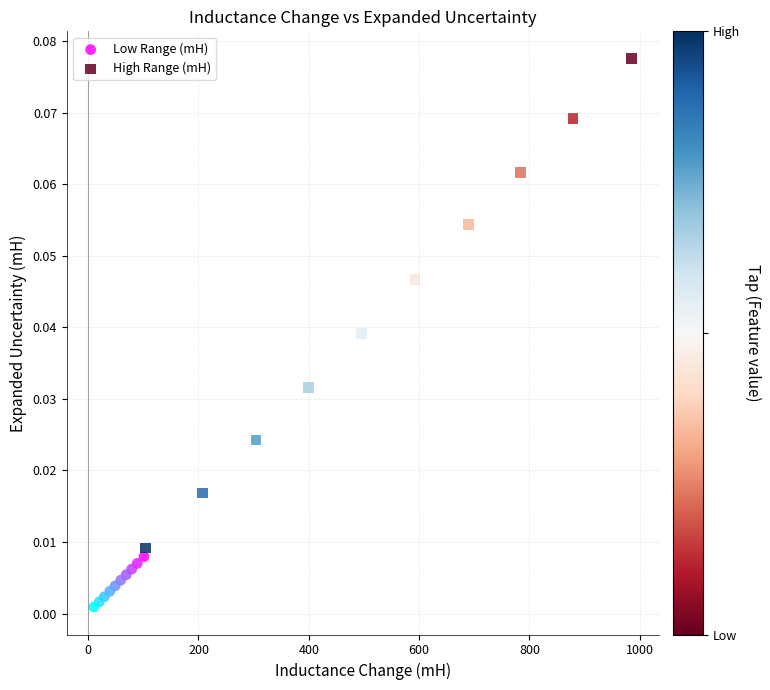

Which series contains the lowest Y value?

Low Range (mH)